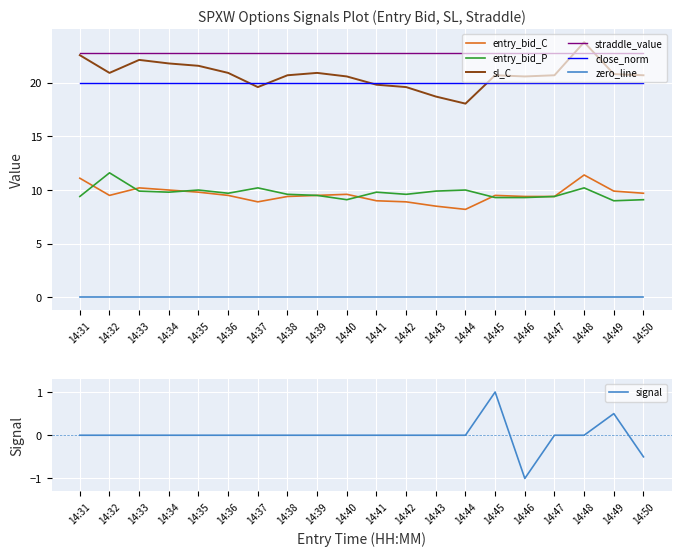

The entry_bid_C series shows 9.5 at 14:45. True or false?

True